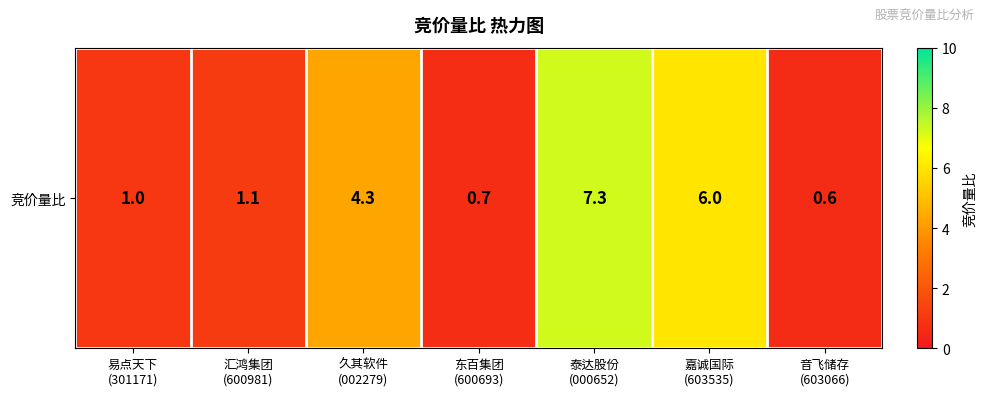

How many data points are less than 1?

2